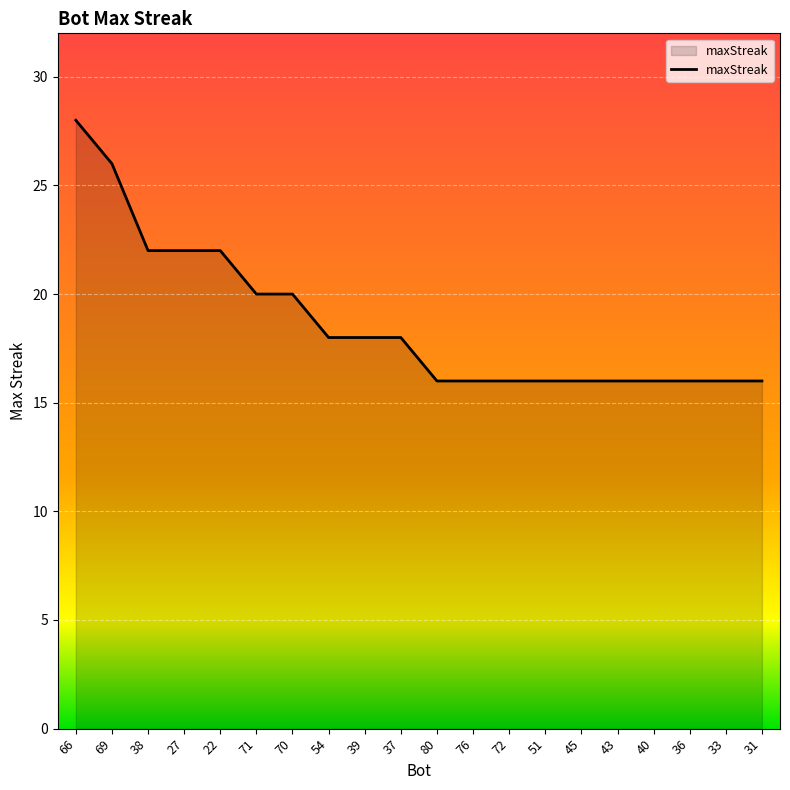

Approximately how many times larger is the value at 72 compared to 38?

0.7